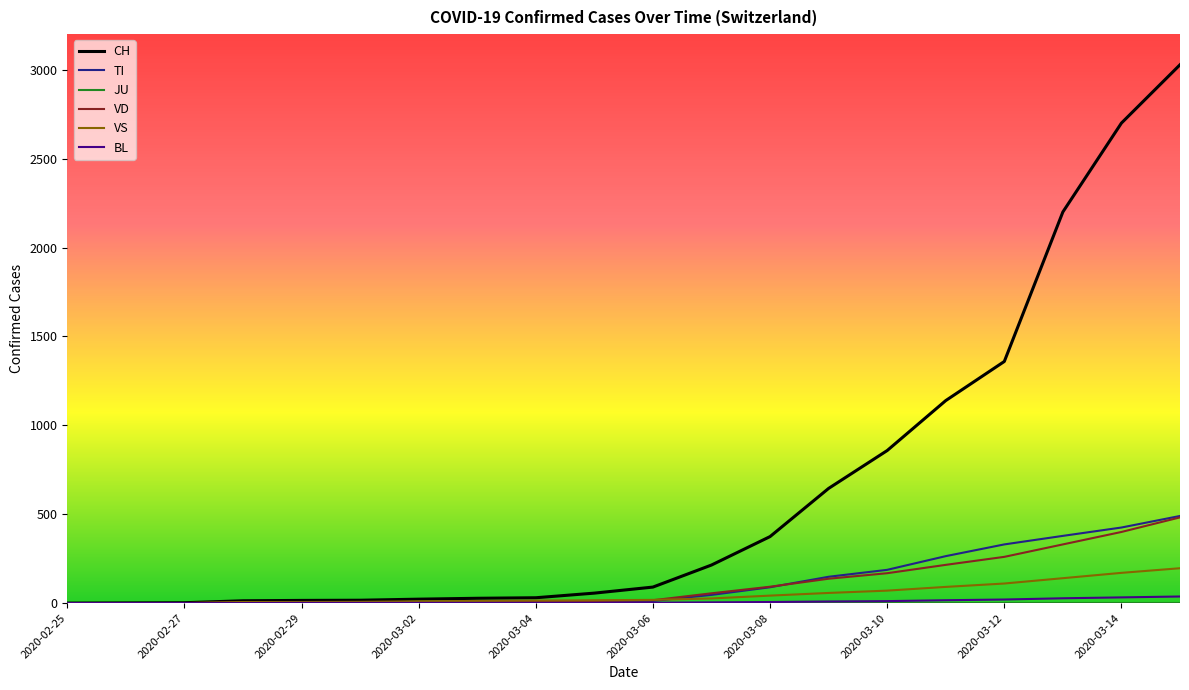

What is the maximum value for VD?

482